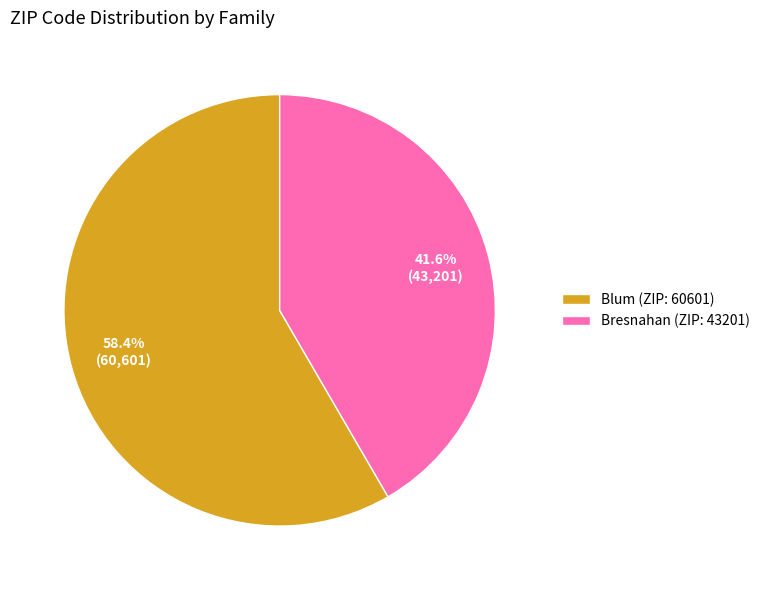

Is Bresnahan (ZIP: 43201) the majority of the pie?

No